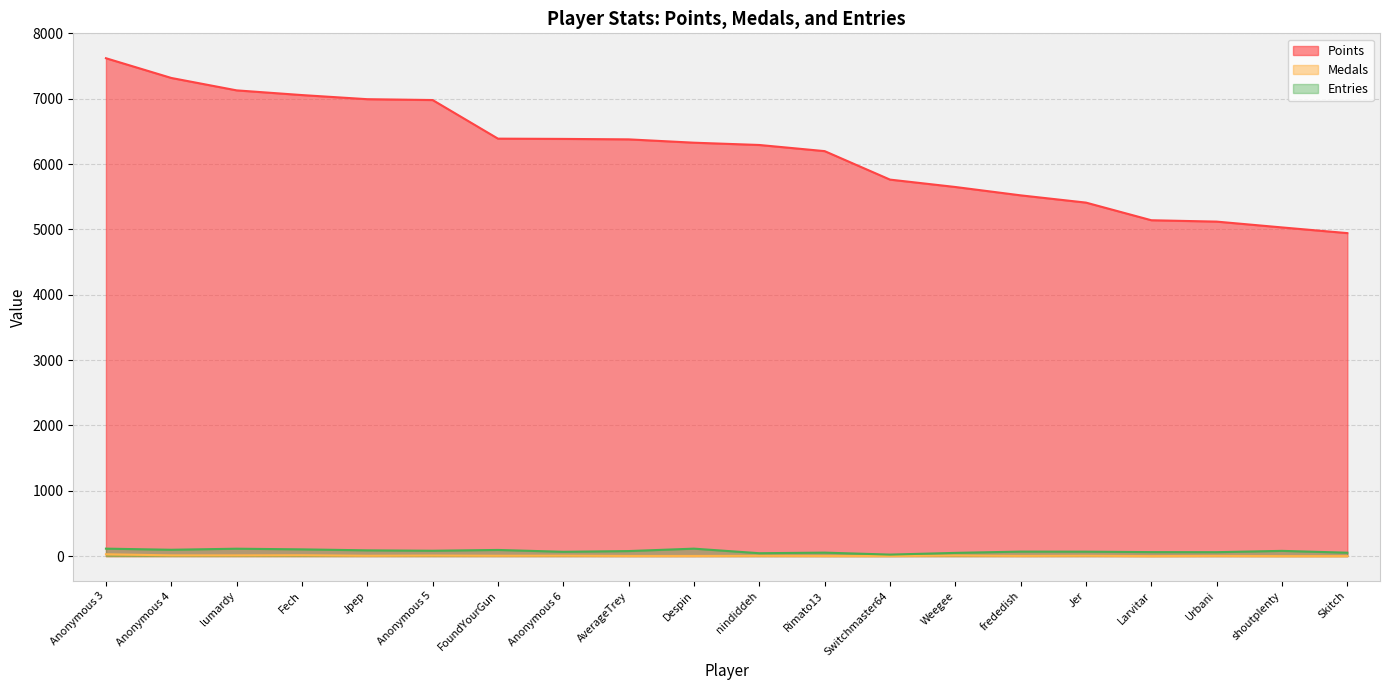

True or false: Points has more than 2 interior local peaks.

False